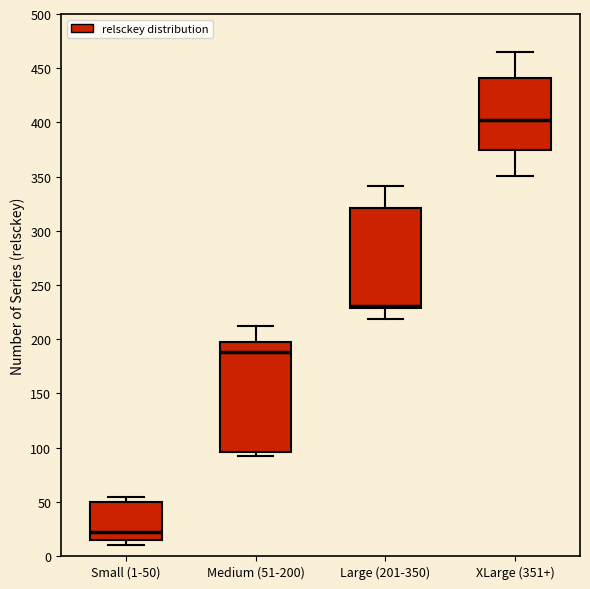

Which box is the tallest, from its lower edge to its upper edge?

Medium (51-200)